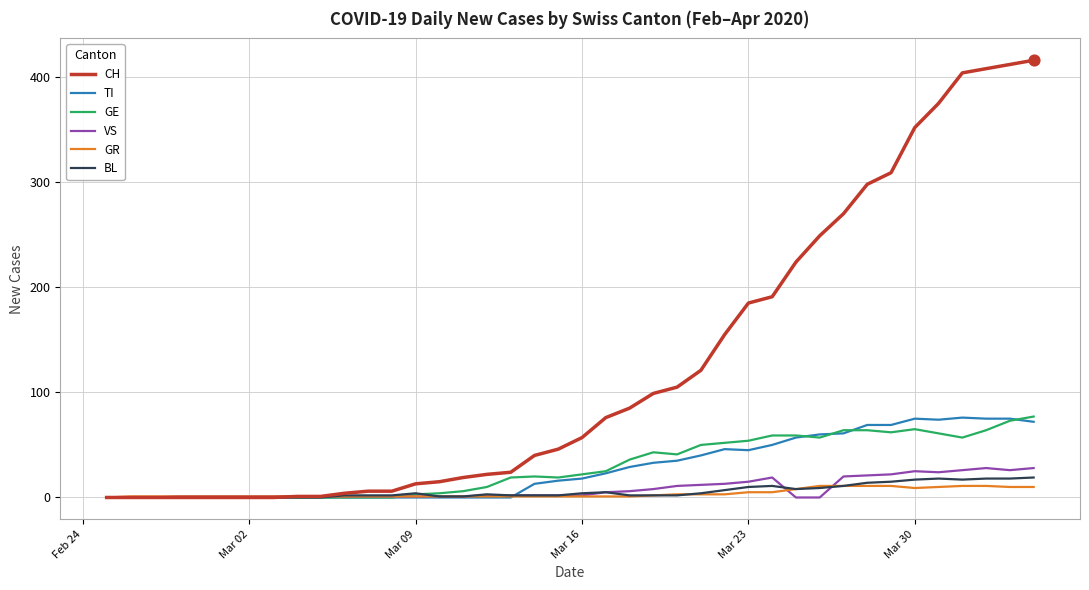

Which series has the largest total across all categories?

CH